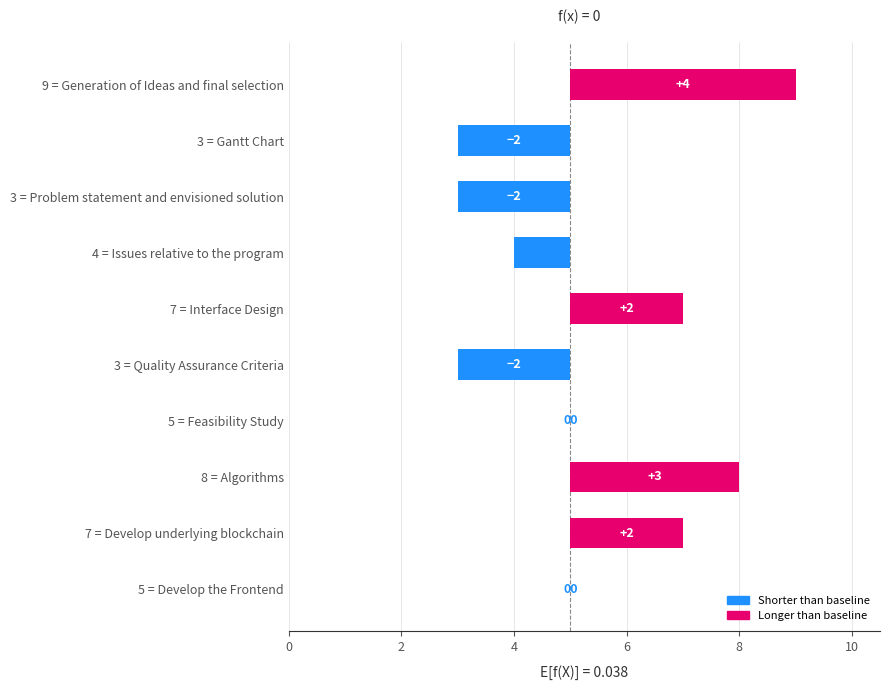

What is the change in value from 9 = Generation of Ideas and final selection to 5 = Feasibility Study?

-4